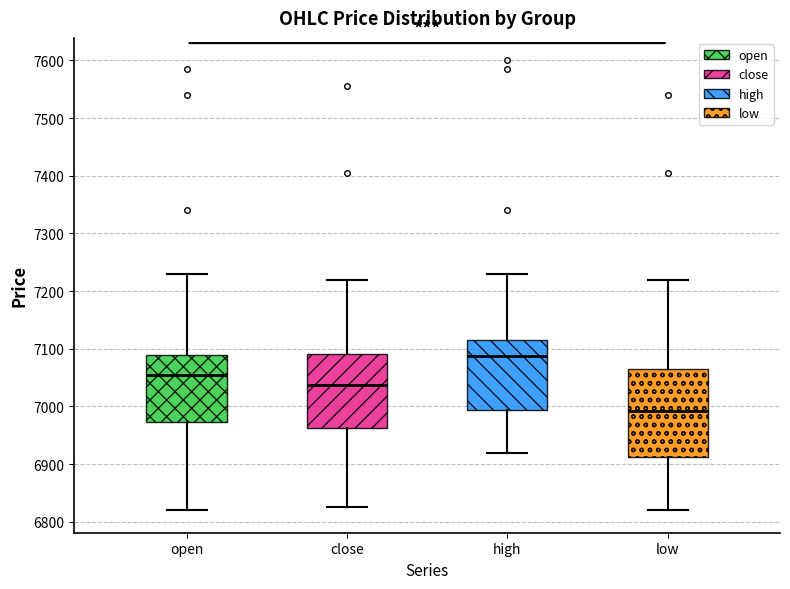

Comparing the boxes themselves (not the whiskers), which one is the tallest?

low